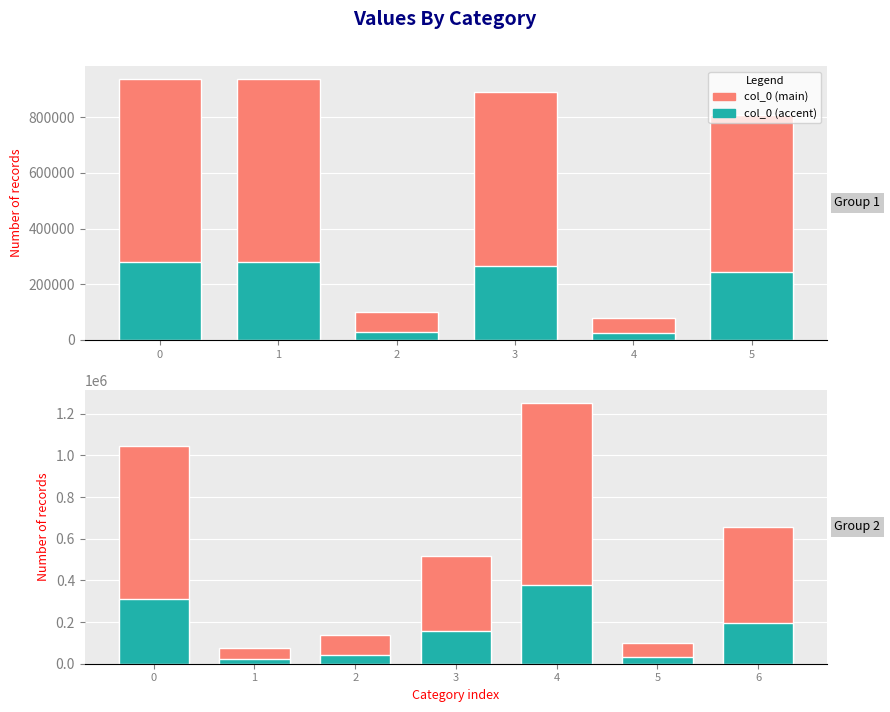

What is the value of the 9th bar from the left?

138331